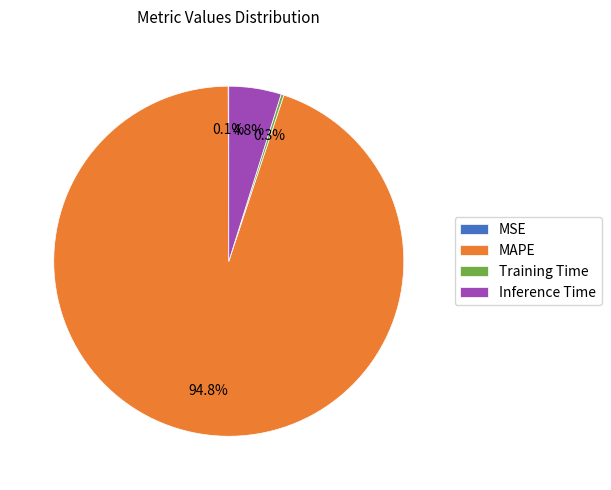

True or false: MAPE accounts for 99% of the total.

False